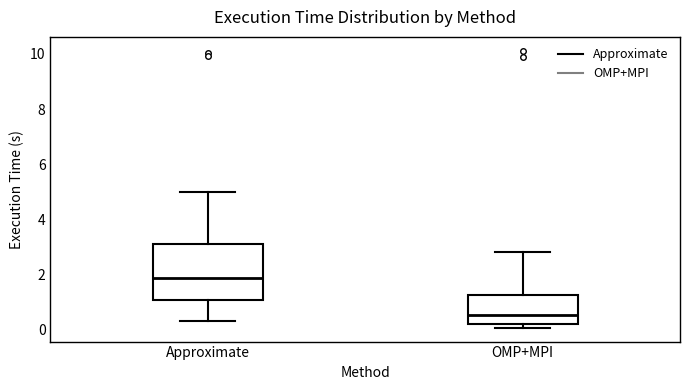

Reading left to right, read every box against the y-axis: the position of its median line, the range the box covers, and the ends of its whiskers. The values are not printed on the chart, so give them approximately, as read against the axis.

Approximate: median 1.8, box 1.0 to 3.2, whiskers 0.2 to 5.0
OMP+MPI: median 0.6, box 0.2 to 1.2, whiskers 0.0 to 2.8